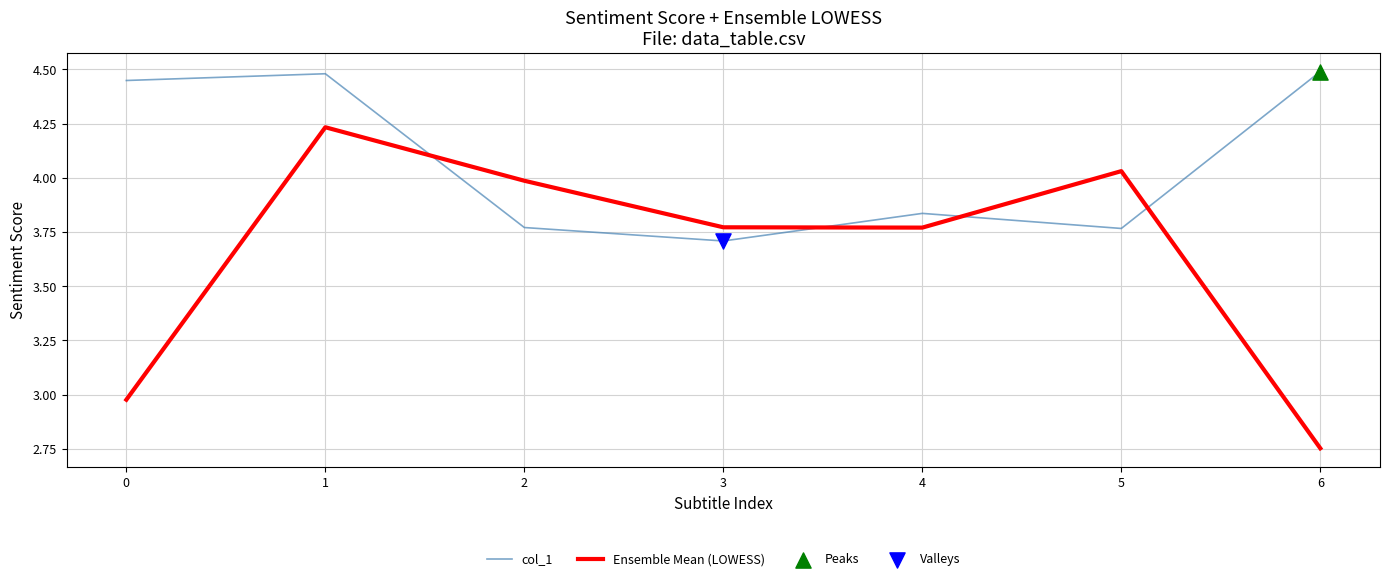

At how many categories does at least one series exceed 2?

7